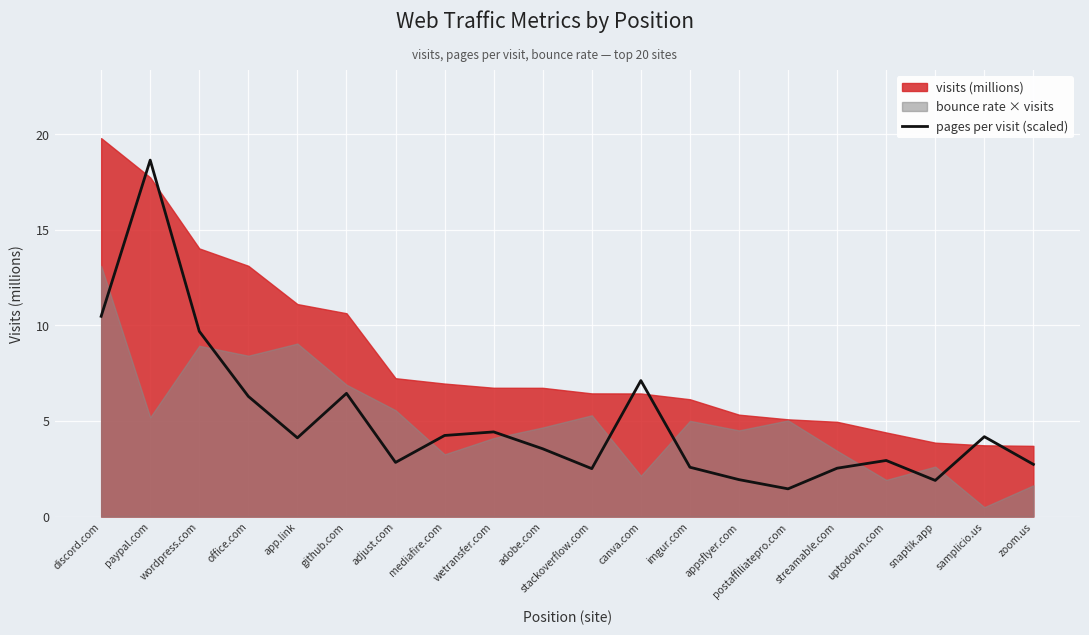

What is the label of the 13th point from the right?

mediafire.com